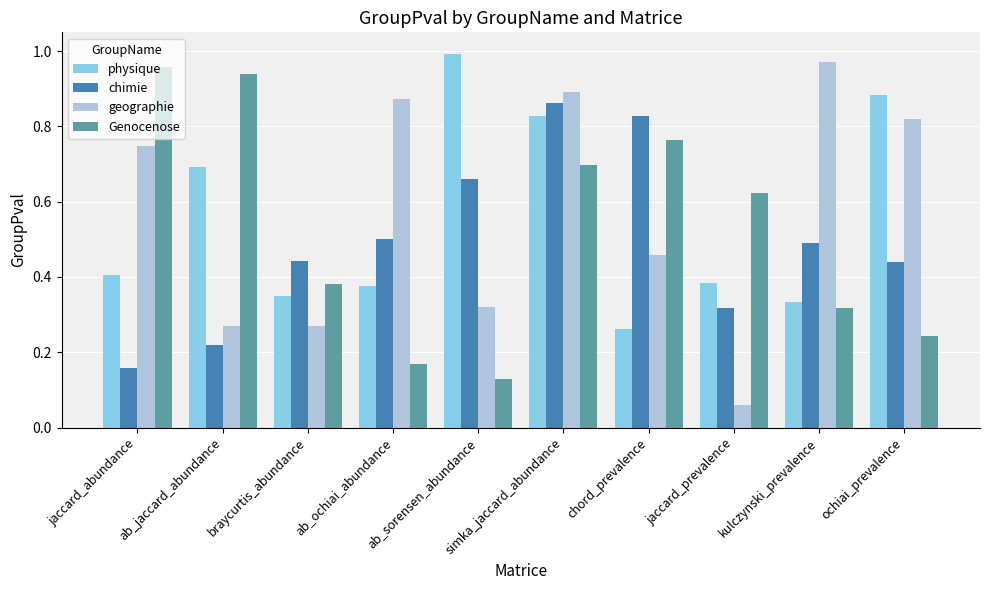

How many bars are there in each group?

4